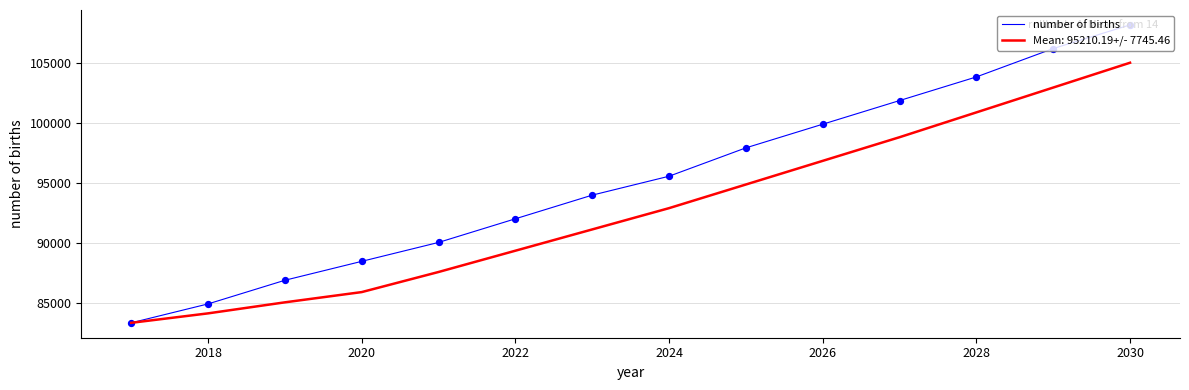

Which series has the widest spread of values?

number of births